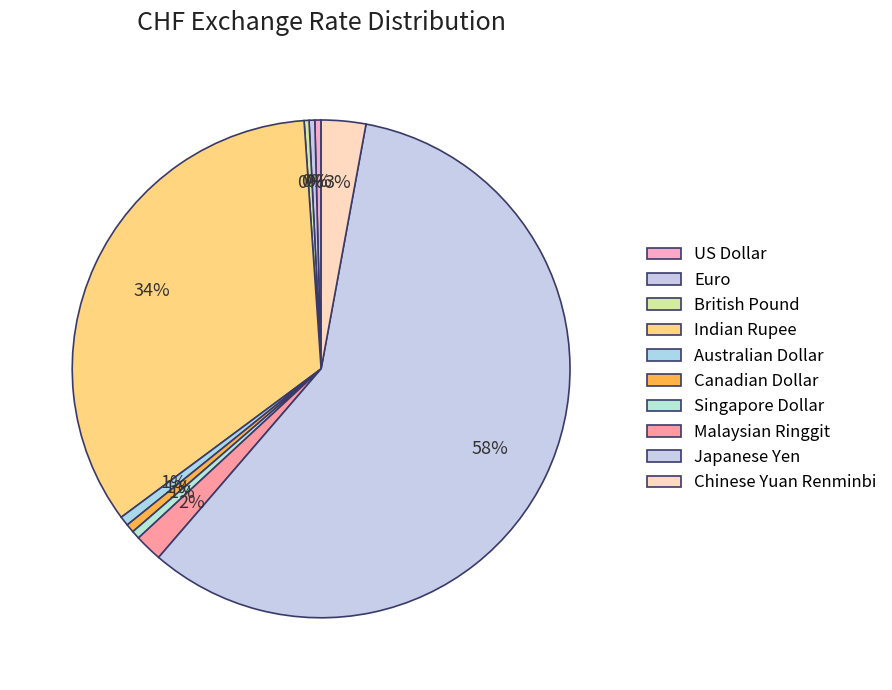

Between Australian Dollar and Indian Rupee, which is larger?

Indian Rupee